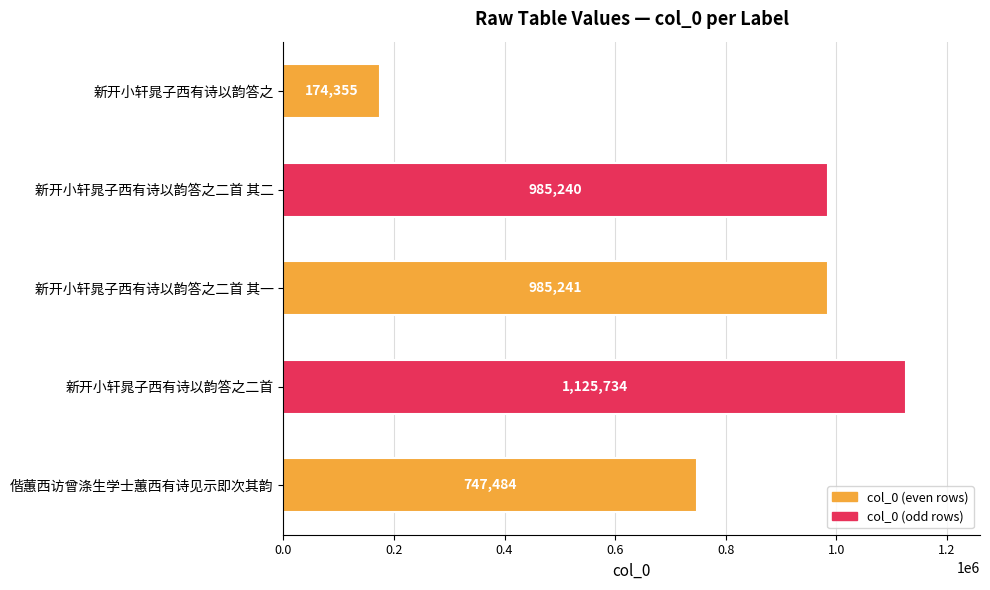

Reading top to bottom, extract all data points from this chart.

174355	985240	985241	1125734	747484